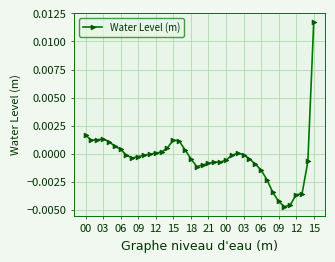

True or false: there are more than 1 points higher than both neighbors.

True